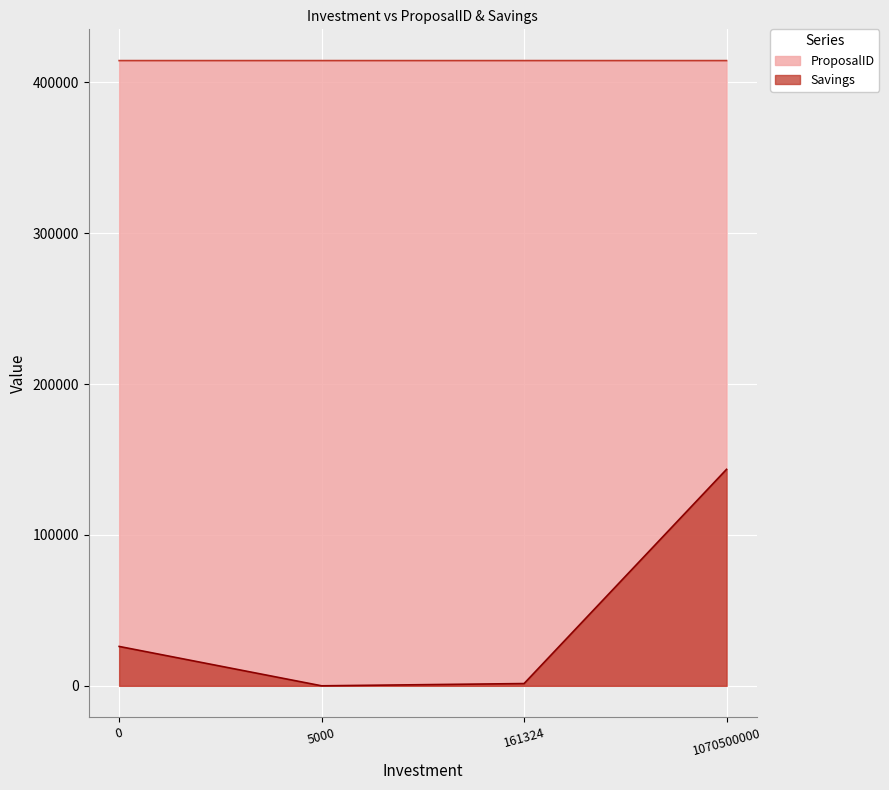

At 161324, list the series in order from smallest to largest.

Savings, ProposalID